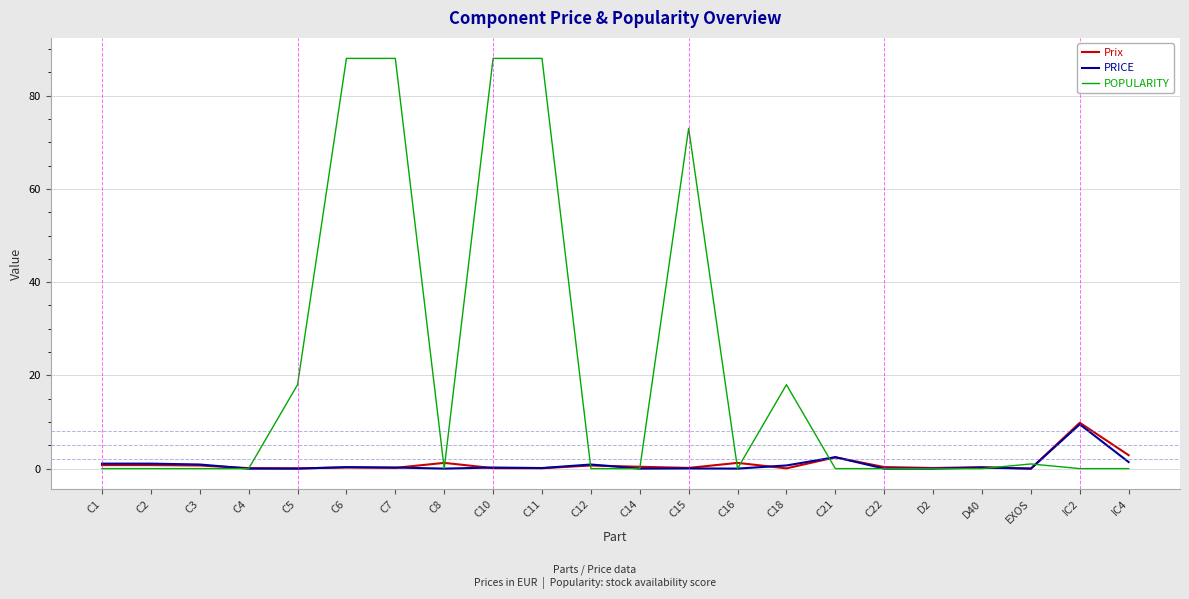

The value of Prix at IC2 is 5.5. True or false?

False